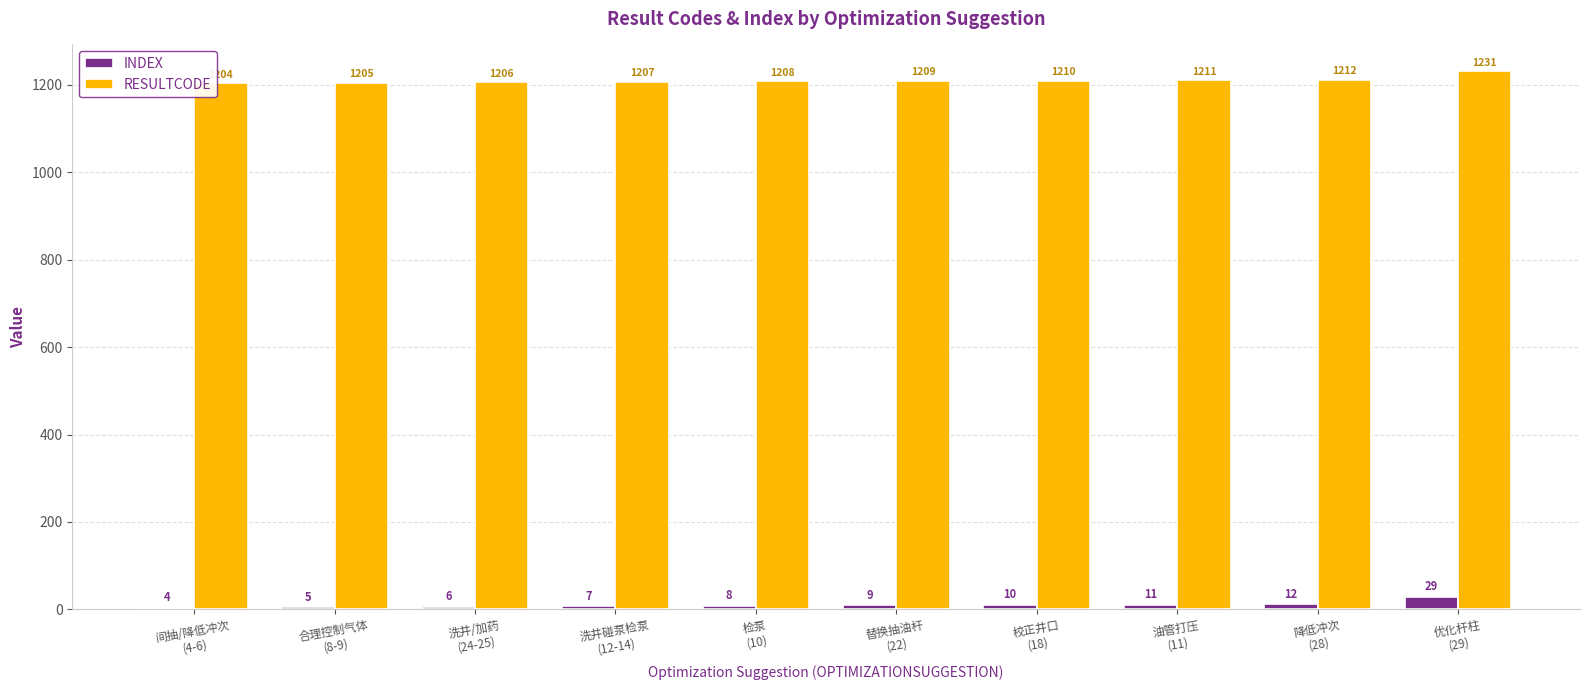

Which series has the widest spread of values?

RESULTCODE